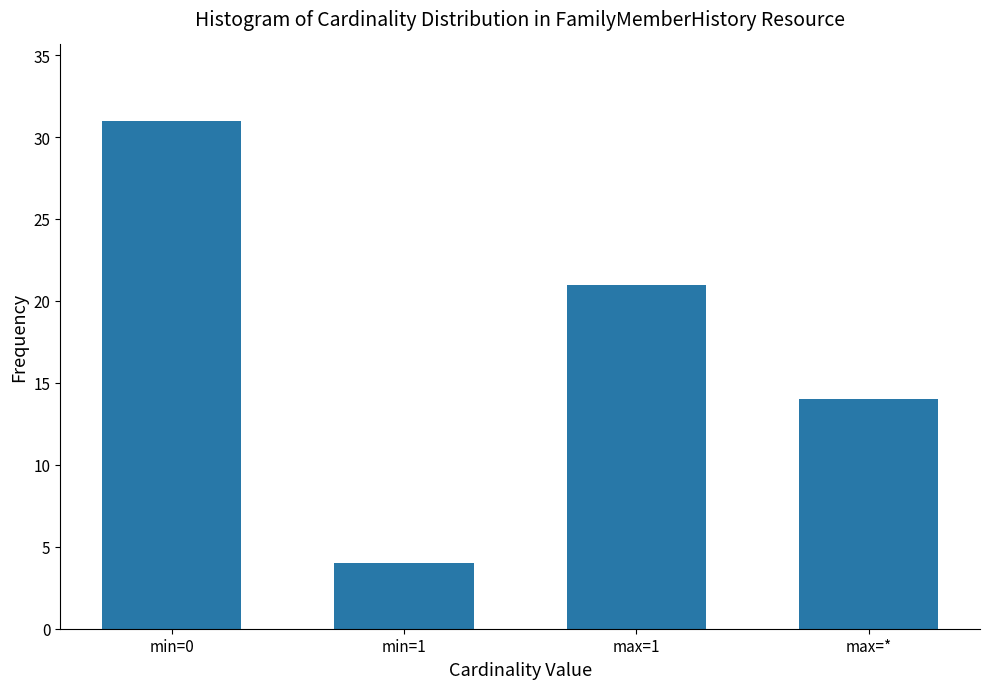

Reading left to right, what are all the values shown in this chart?

min=0=31	min=1=4	max=1=21	max=*=14